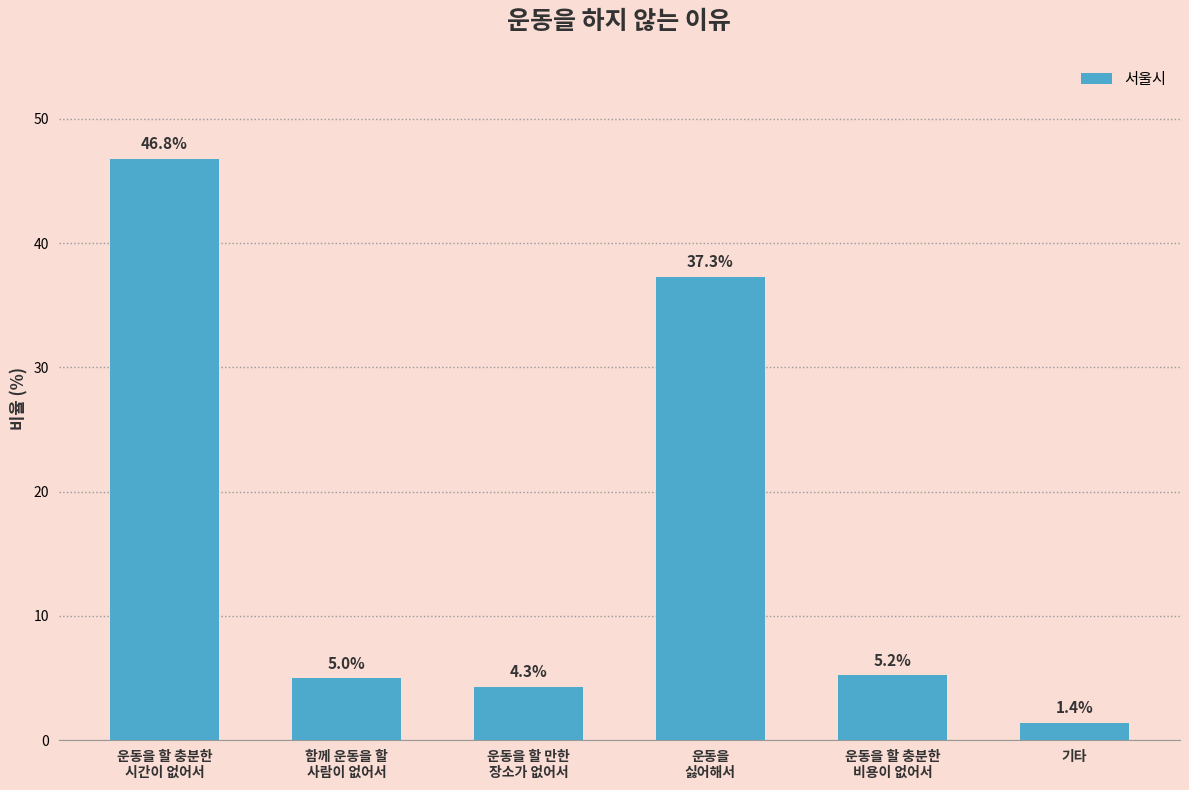

What position from the right is 운동을 할 충분한
비용이 없어서?

2